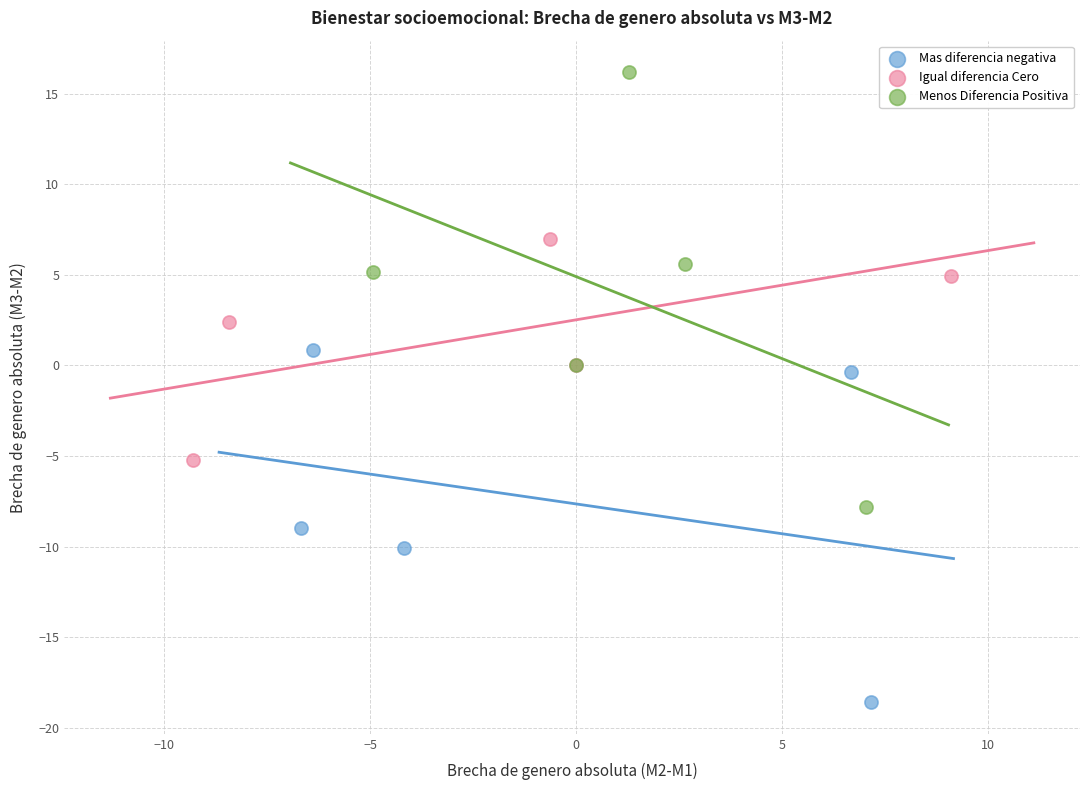

Which series reaches the maximum Y coordinate?

Menos Diferencia Positiva